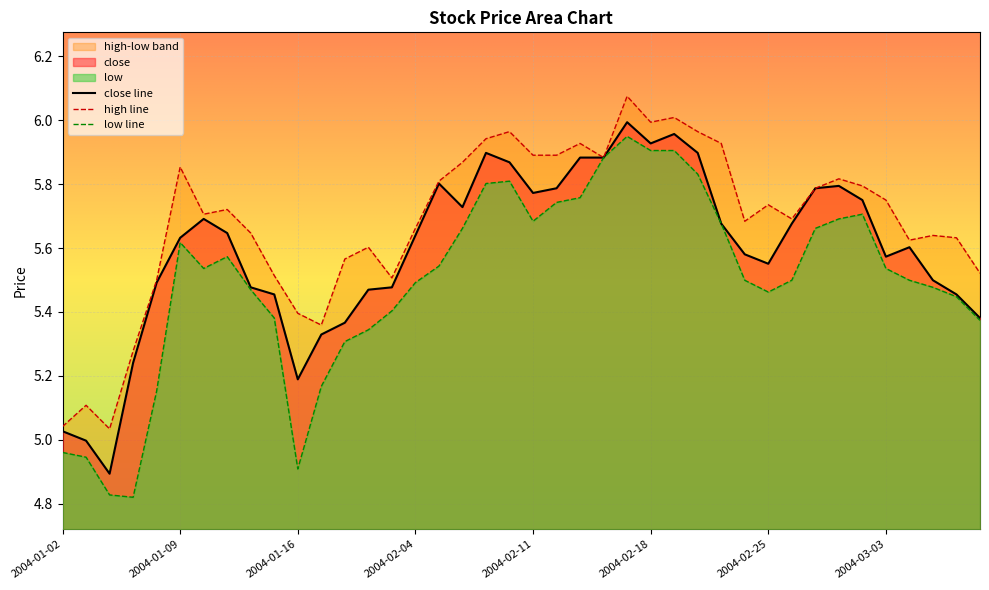

True or false: low and close intersect in this chart.

False